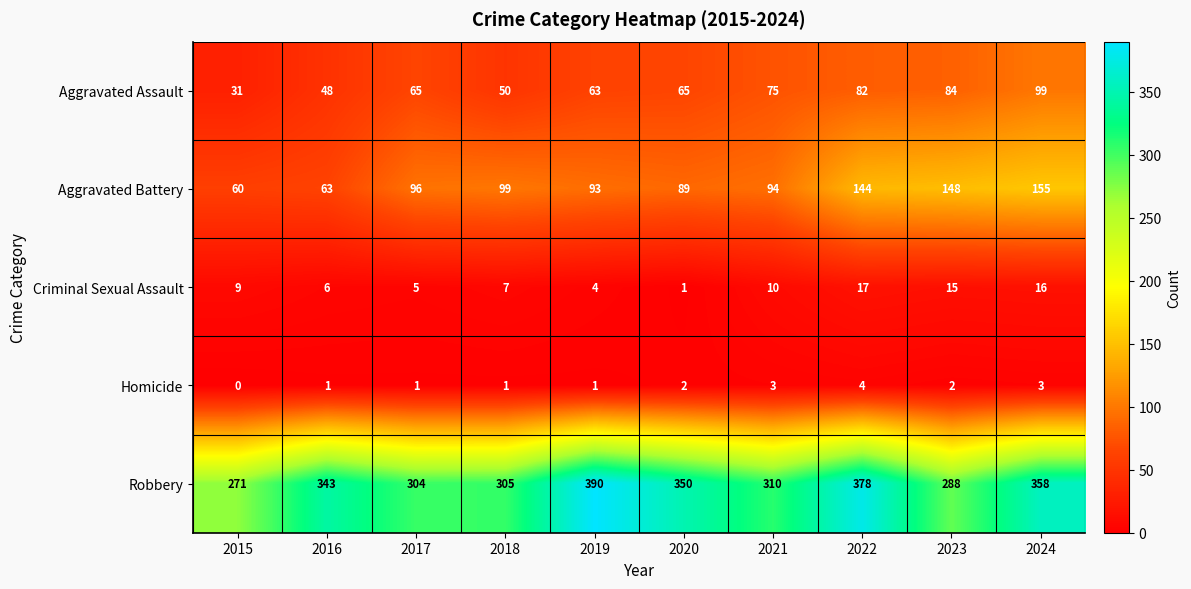

Is it true that Aggravated Battery equals 60 at 2015?

True